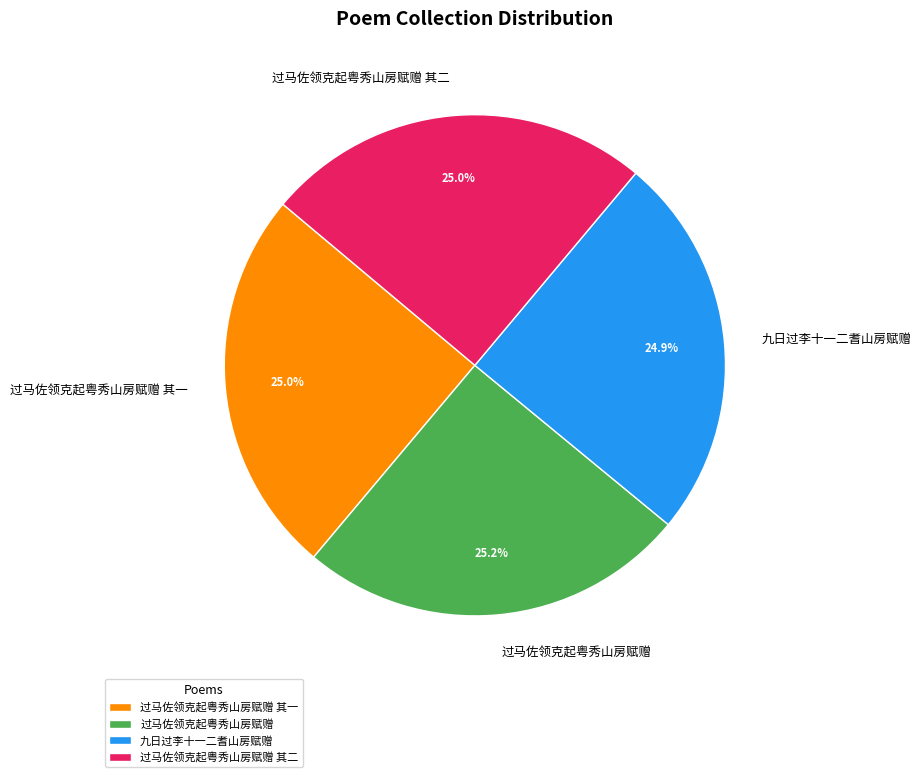

How much of the chart is everything except 过马佐领克起粤秀山房赋赠 其一?

75.0%